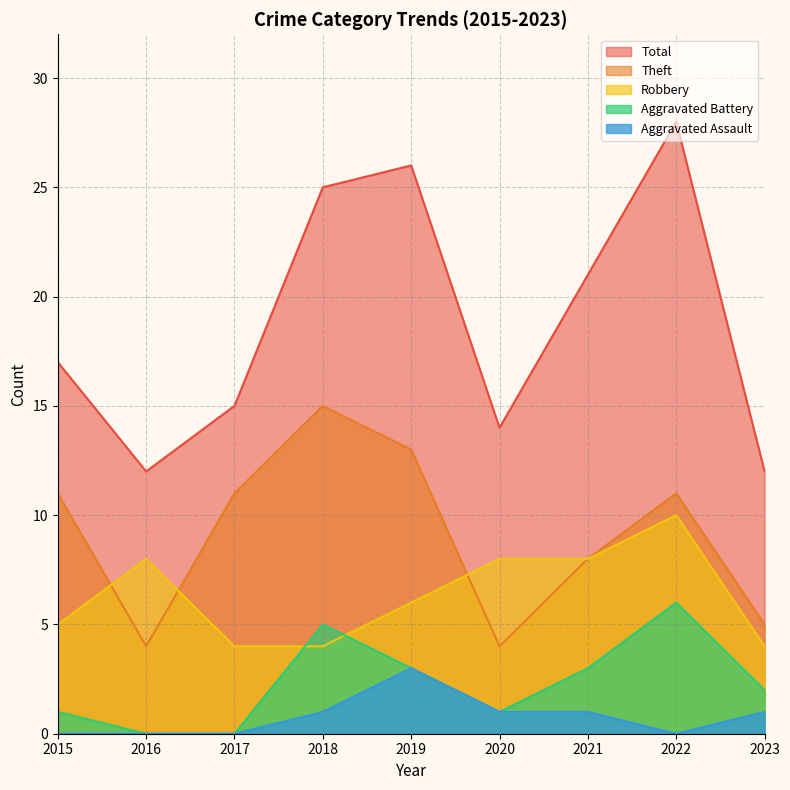

Is the value of Aggravated Battery at 2018 greater than the value of Aggravated Assault at 2017?

Yes